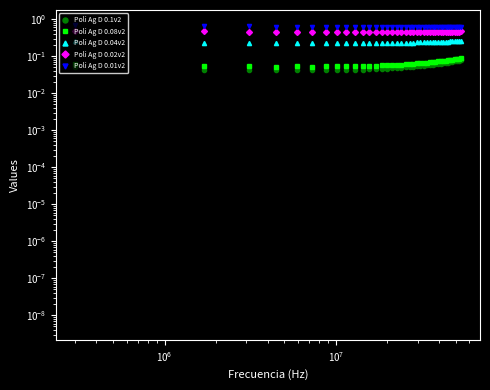

Is this an area chart (filled region under the line)?

No